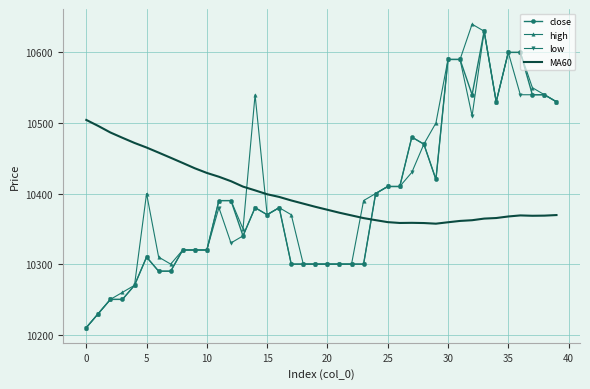

What is the minimum value for low?

10210.0